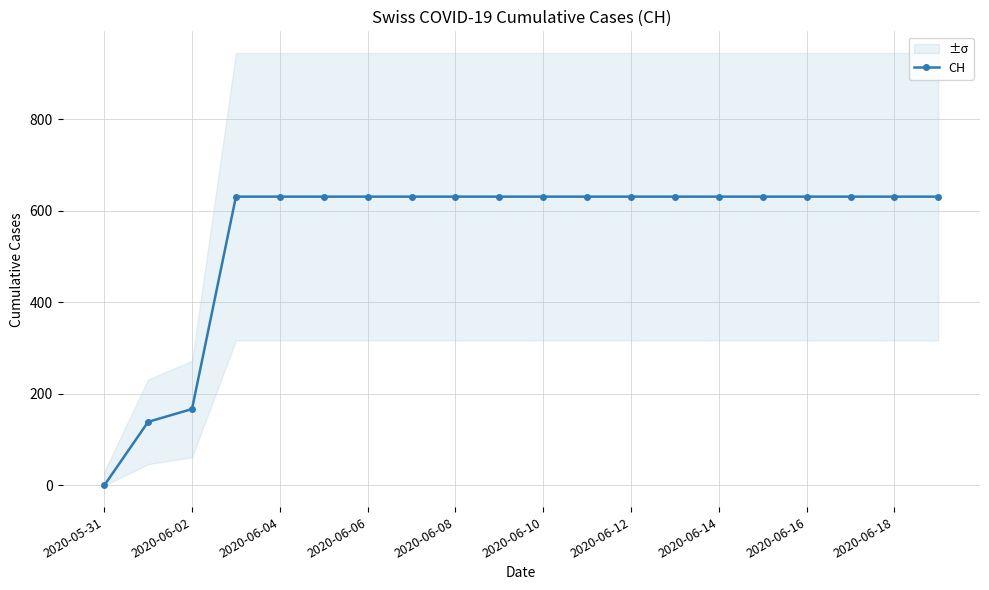

What is the highest value of the CH series?

631